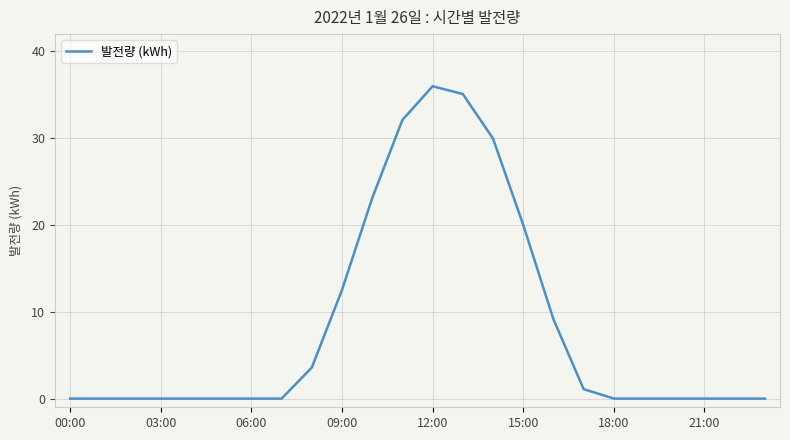

What is the greatest value displayed?

36.0